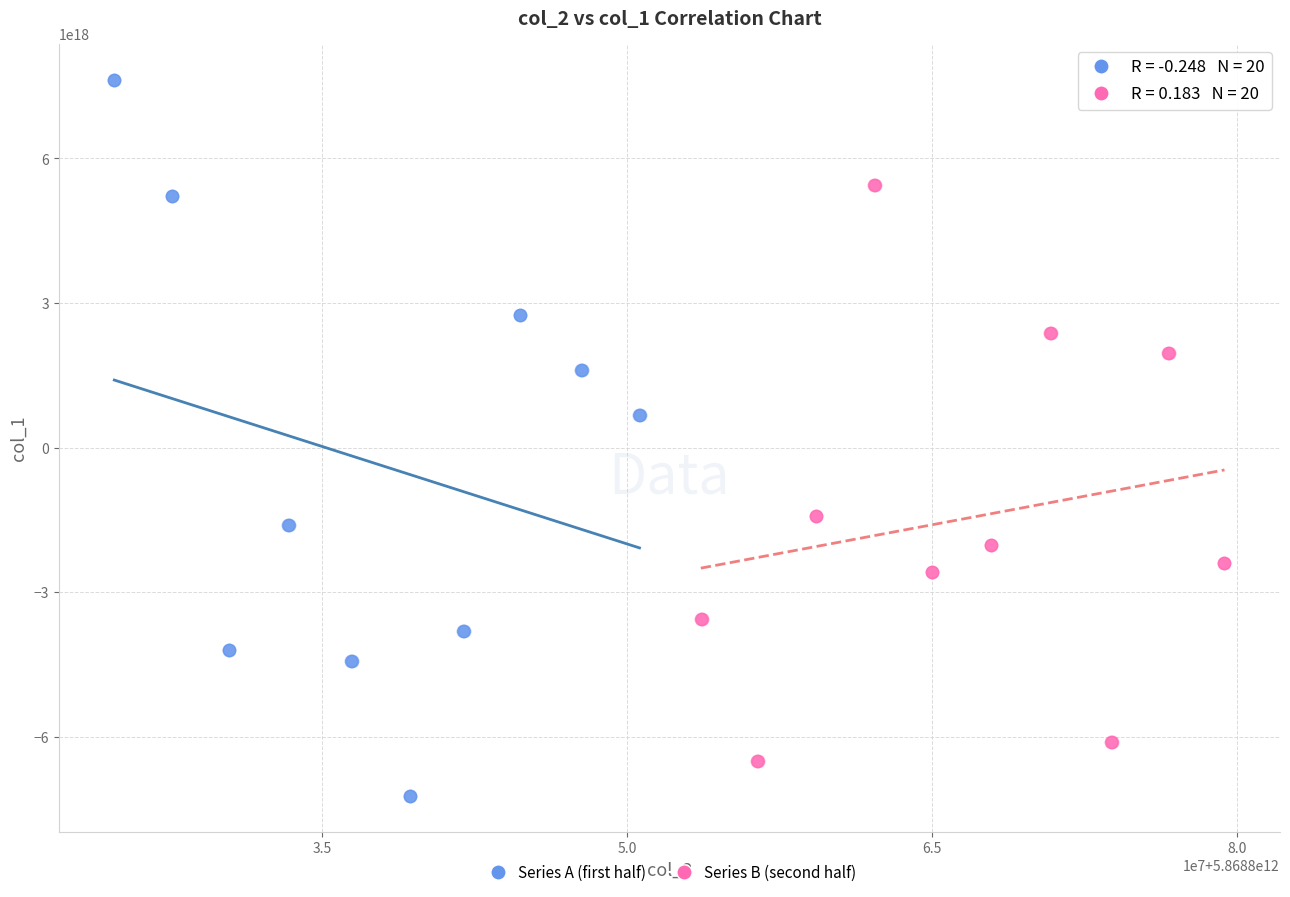

Which series has the largest Y range (max minus min)?

Series A (first half)